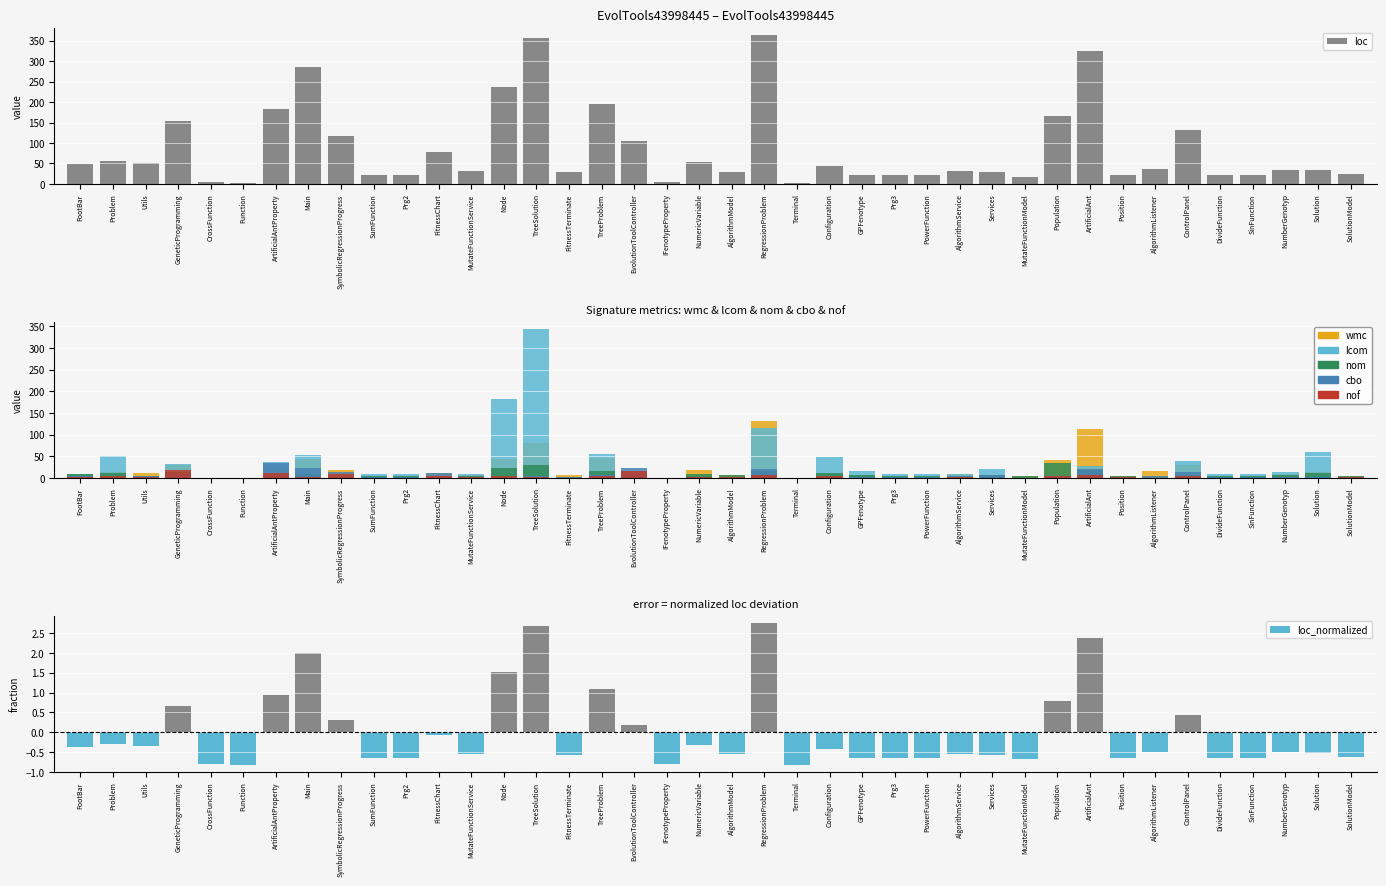

Between TreeProblem and Node, which is larger?

Node